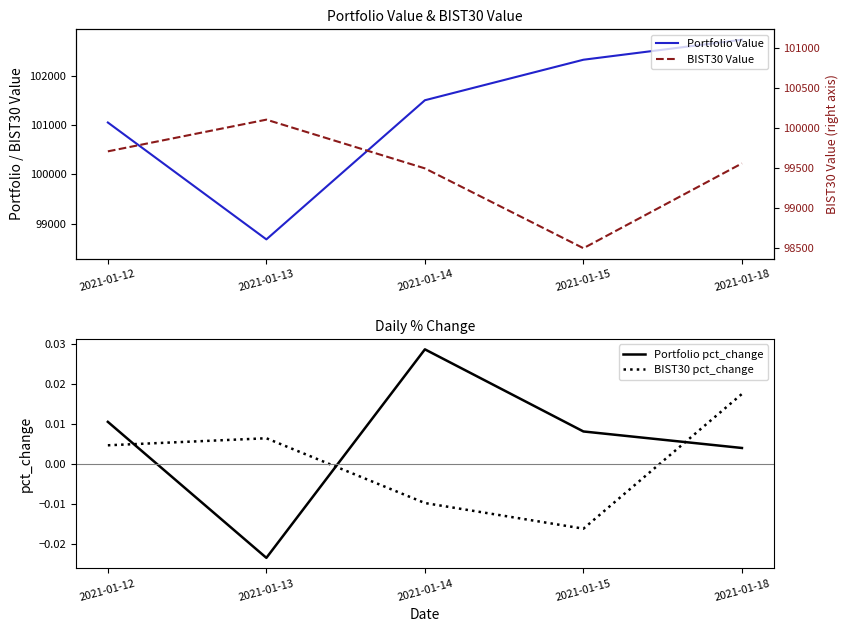

How many interior local valleys does the BIST30 Value series have?

1